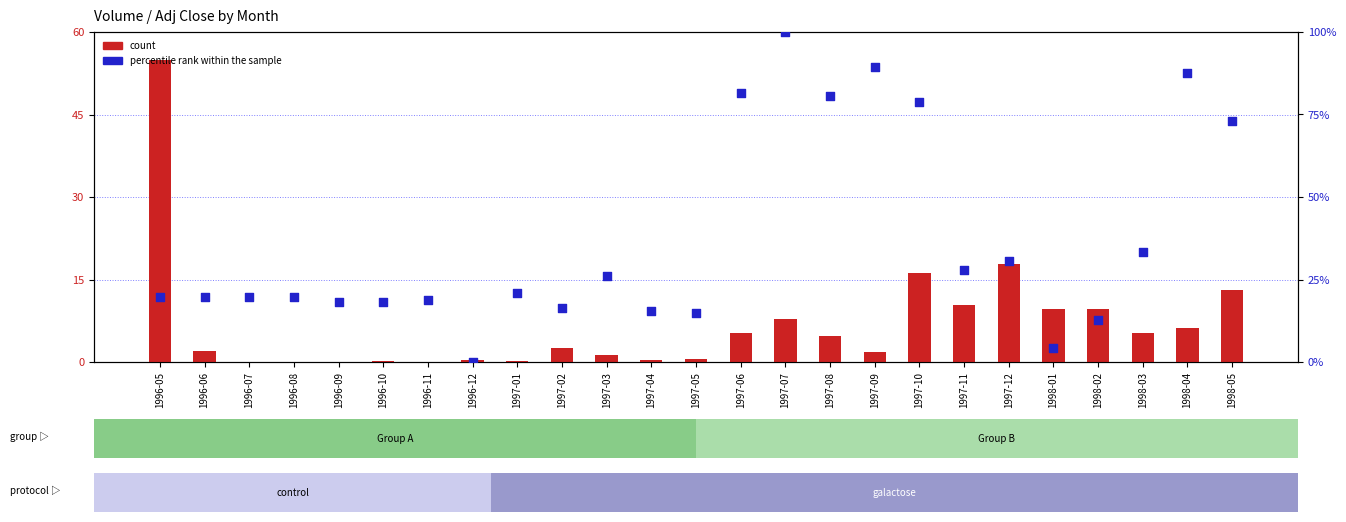

Which series contains the lowest Y value?

count